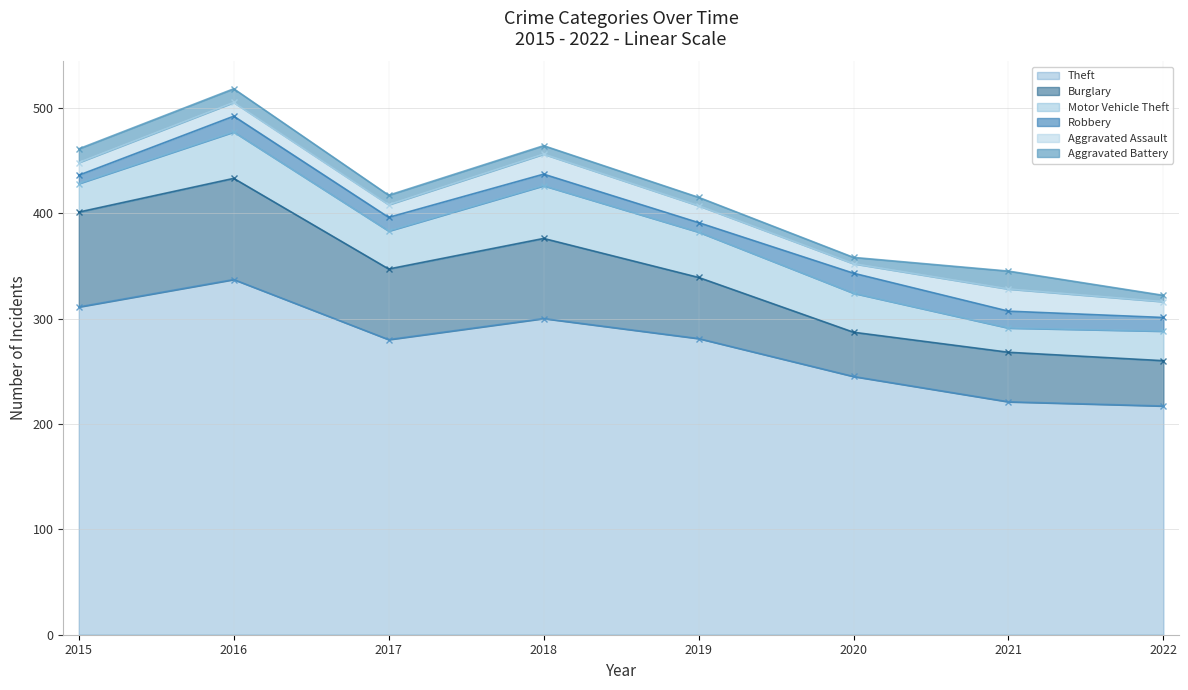

True or false: Burglary and Aggravated Battery intersect in this chart.

False